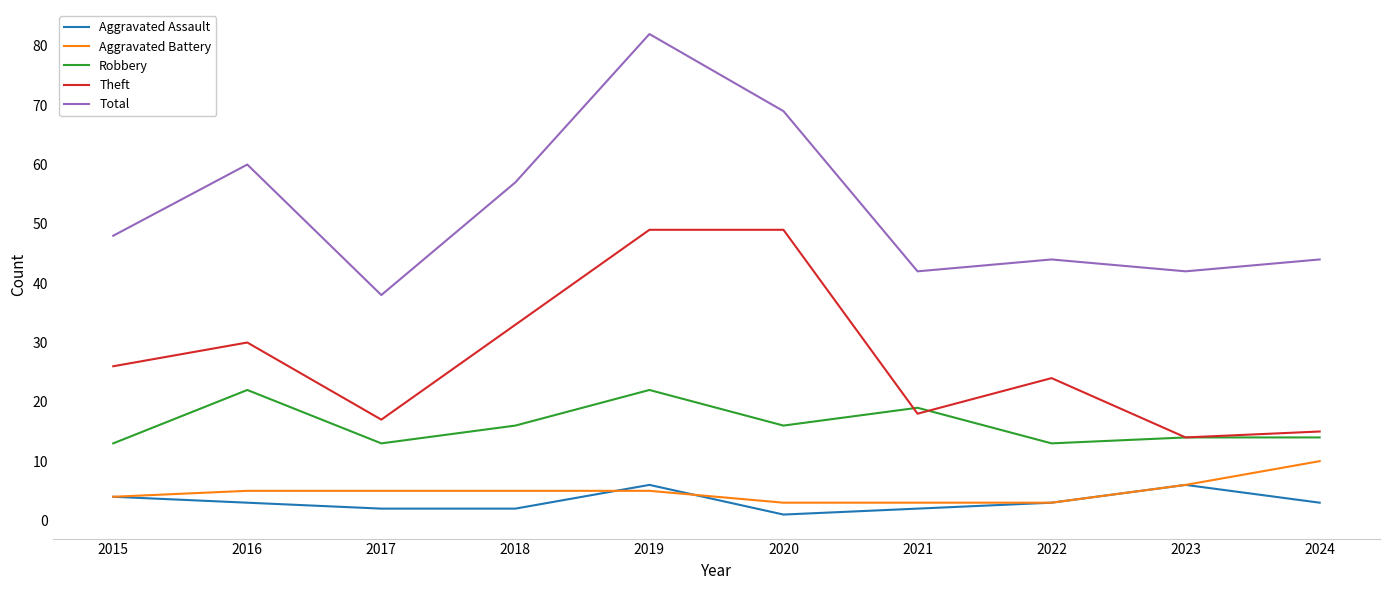

At which category does Theft reach its first local valley?

2017